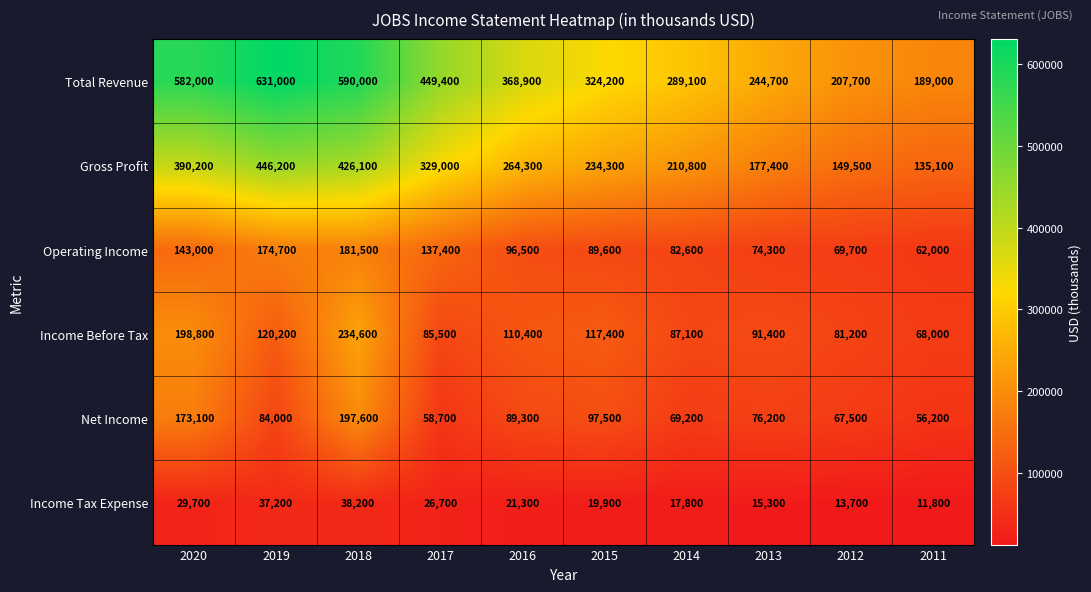

Rank the series at 2019 from lowest to highest value.

Income Tax Expense, Net Income, Income Before Tax, Operating Income, Gross Profit, Total Revenue